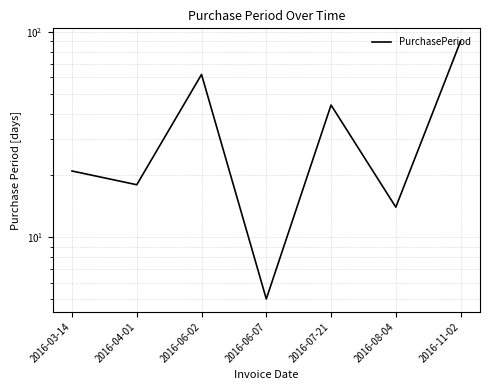

What value does the data have at 2016-03-14?

21